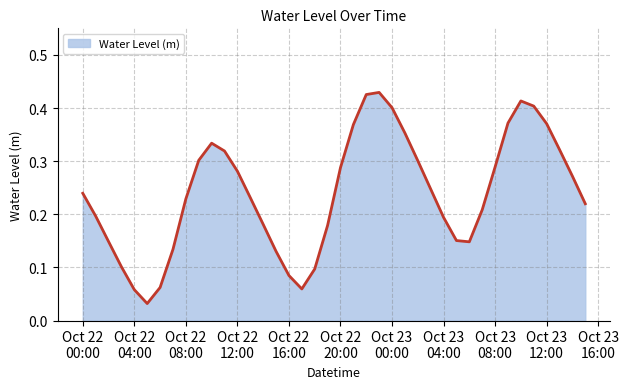

Reading left to right, what are all the values shown in this chart?

0.2	0.2	0.1	0.1	0.1	0.0	0.1	0.1	0.2	0.3	0.3	0.3	0.3	0.2	0.2	0.1	0.1	0.1	0.1	0.2	0.3	0.4	0.4	0.4	0.4	0.4	0.3	0.2	0.2	0.2	0.1	0.2	0.3	0.4	0.4	0.4	0.4	0.3	0.3	0.2